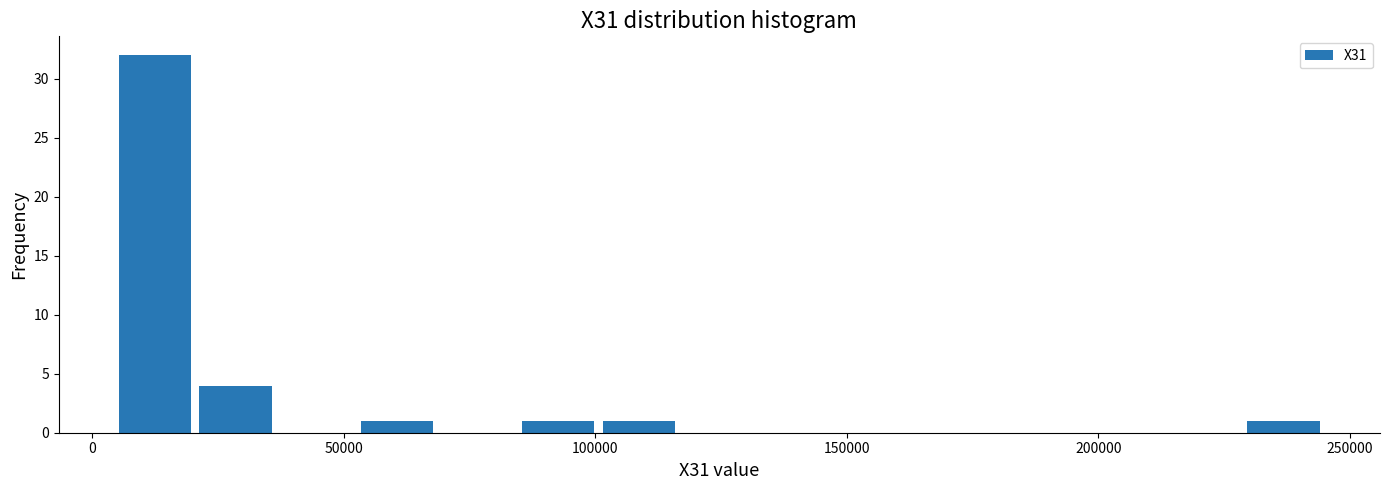

Read against the x-axis, roughly where is the centre of the tallest bar?

10000